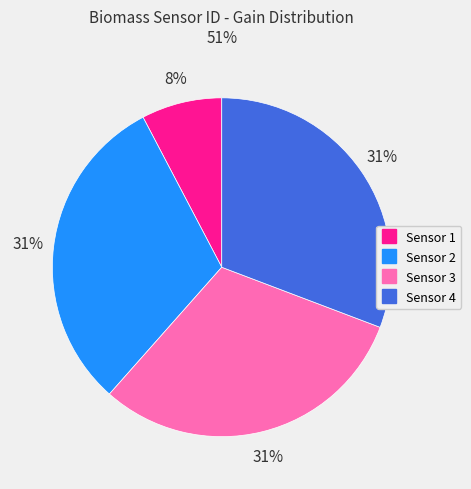

Does any single category account for the majority?

No